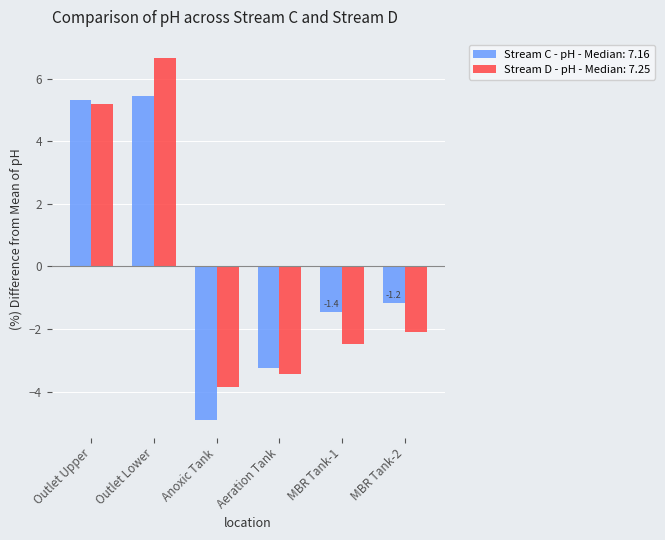

Are the bars grouped side by side (vs. stacked)?

Yes